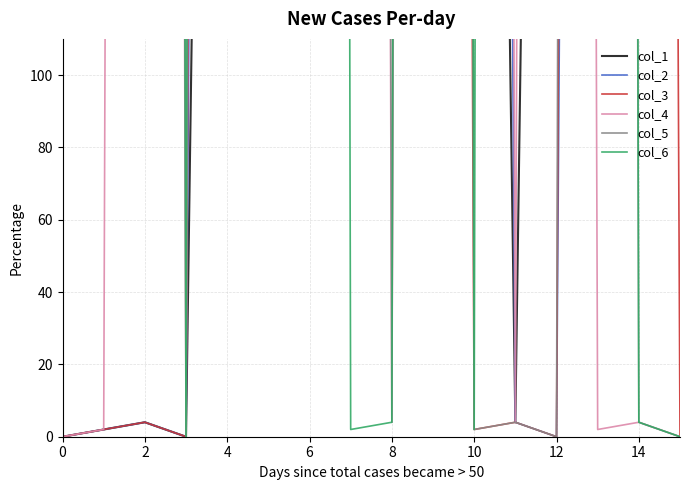

What is the label of the 7th point from the left?

6